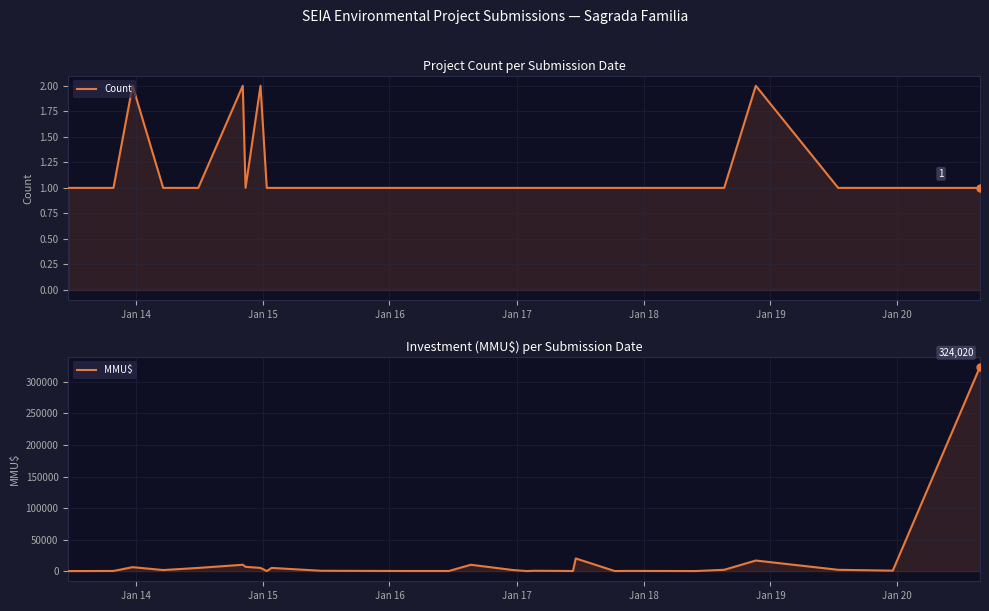

Count the number of data series in this chart.

2